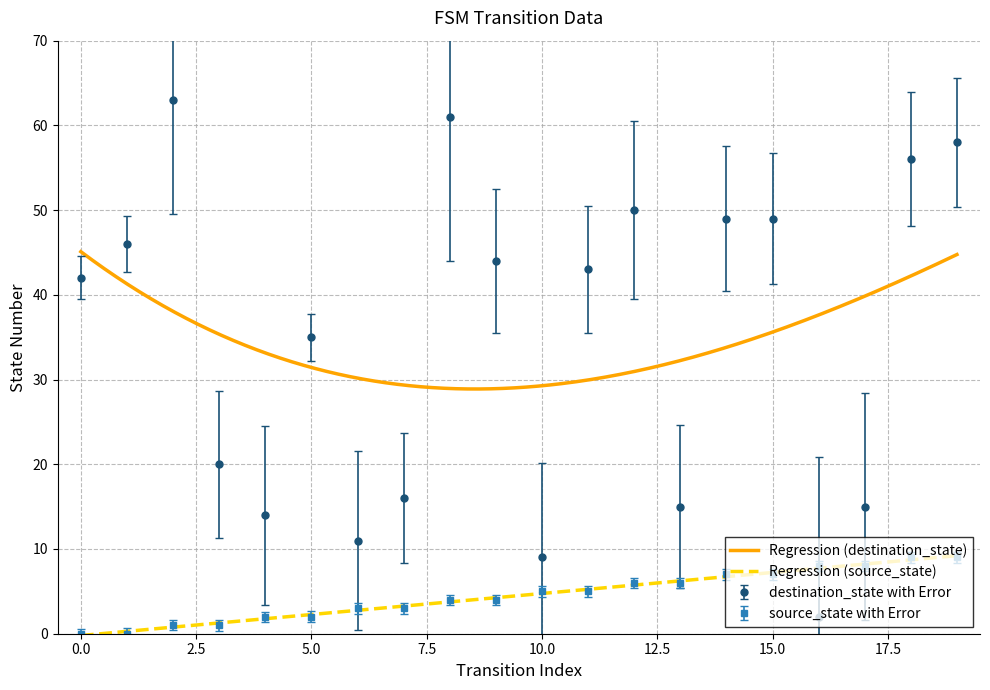

What is the sum of the destination_state values at 15 and 4?

63